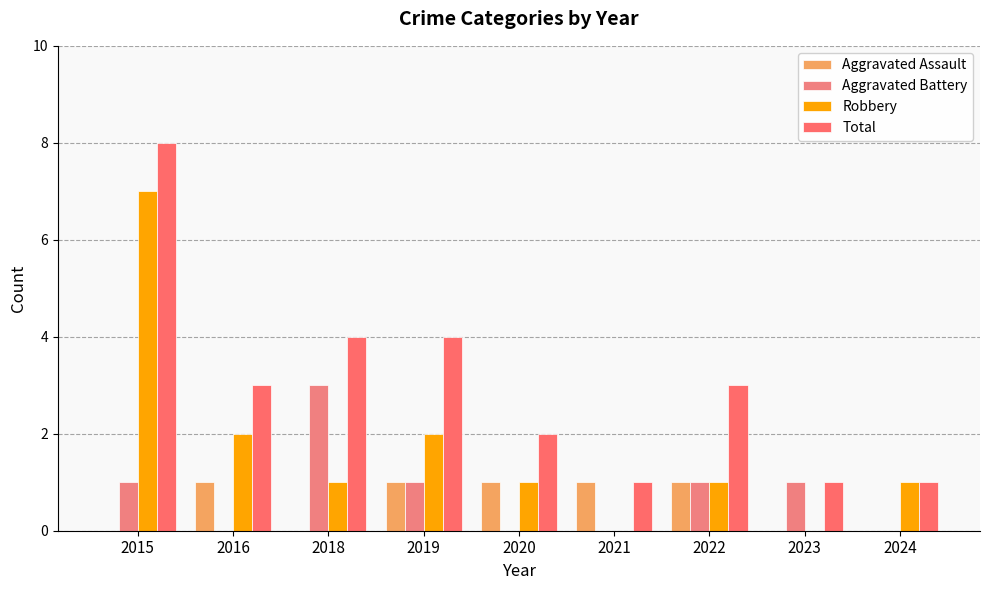

What is the lowest value of the Total series?

1